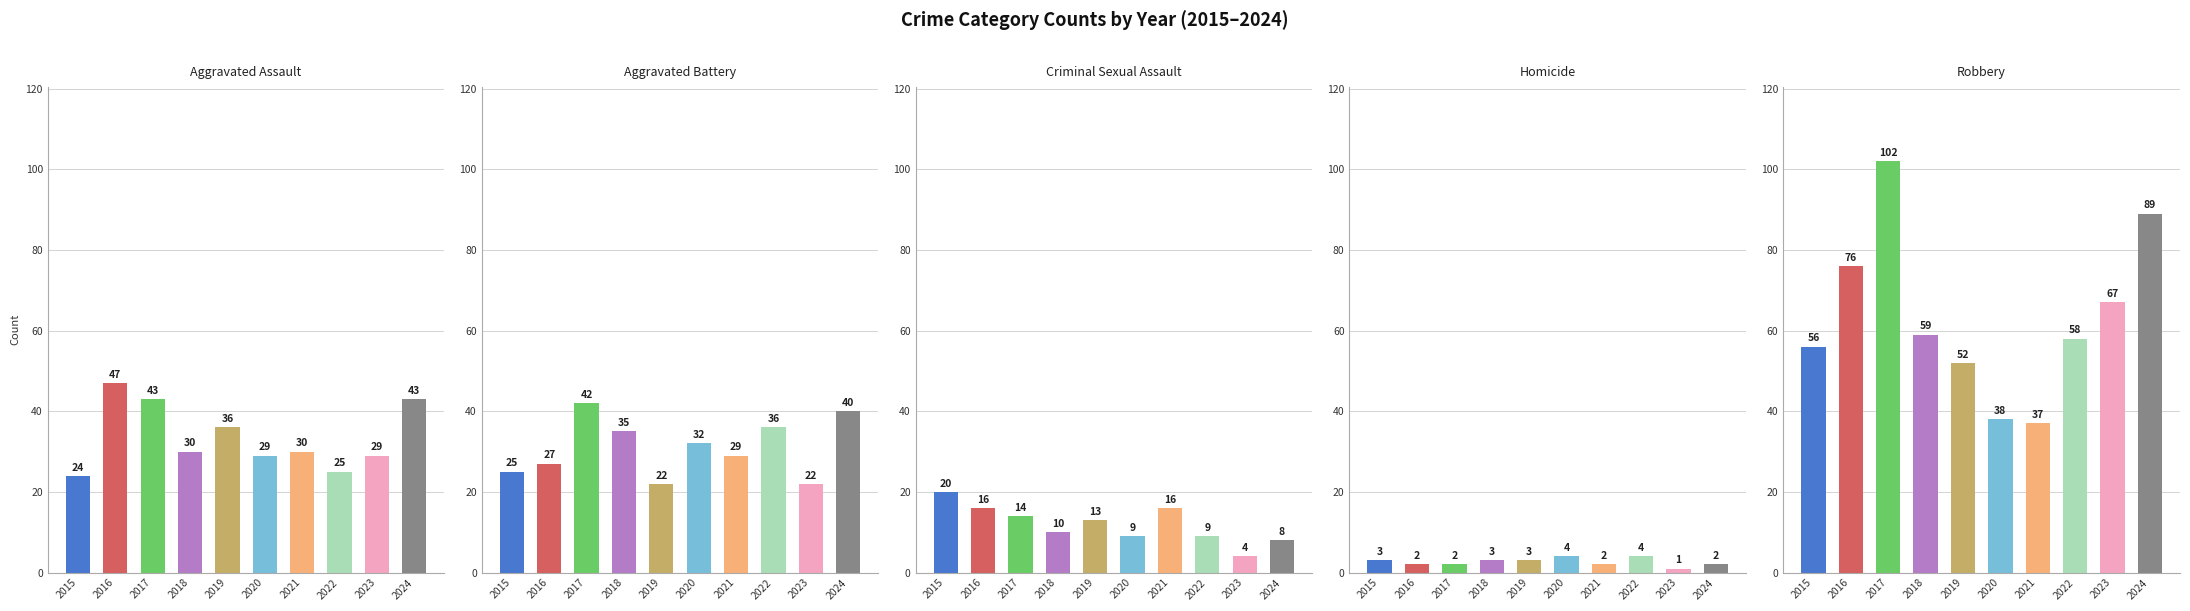

Count the number of categories in the chart.

10